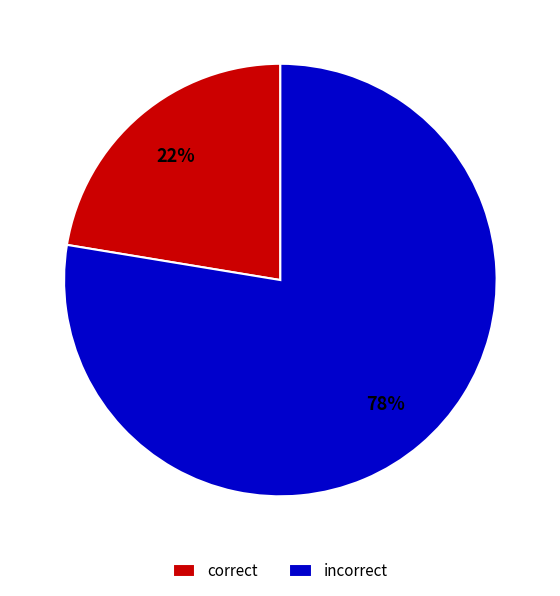

True or false: incorrect accounts for 63% of the total.

False